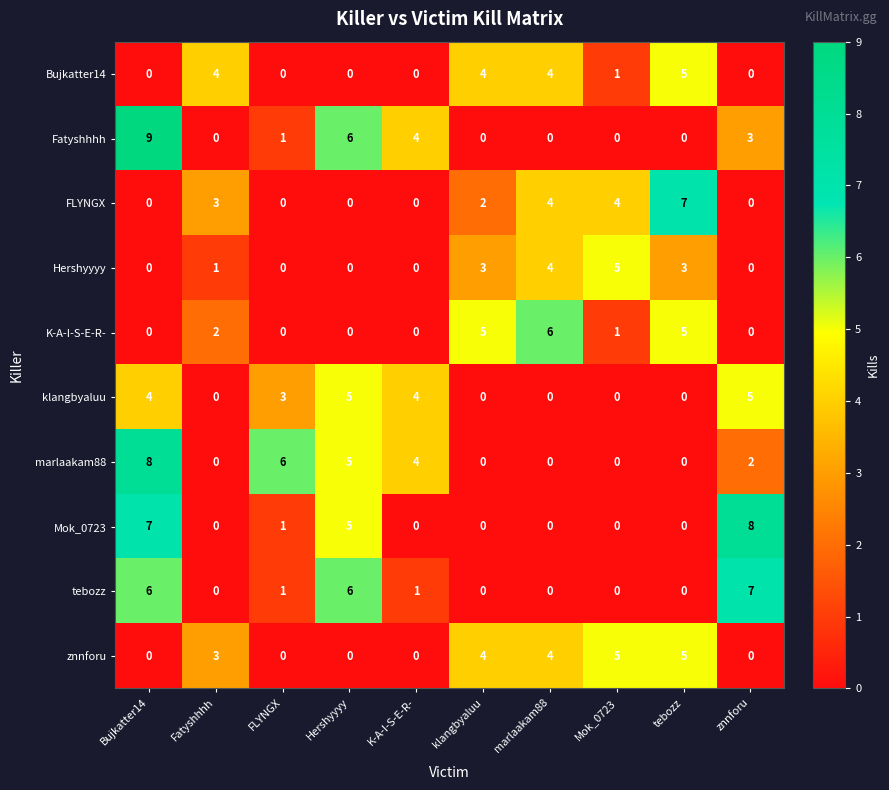

At which category is the sum across all series the highest?

Bujkatter14